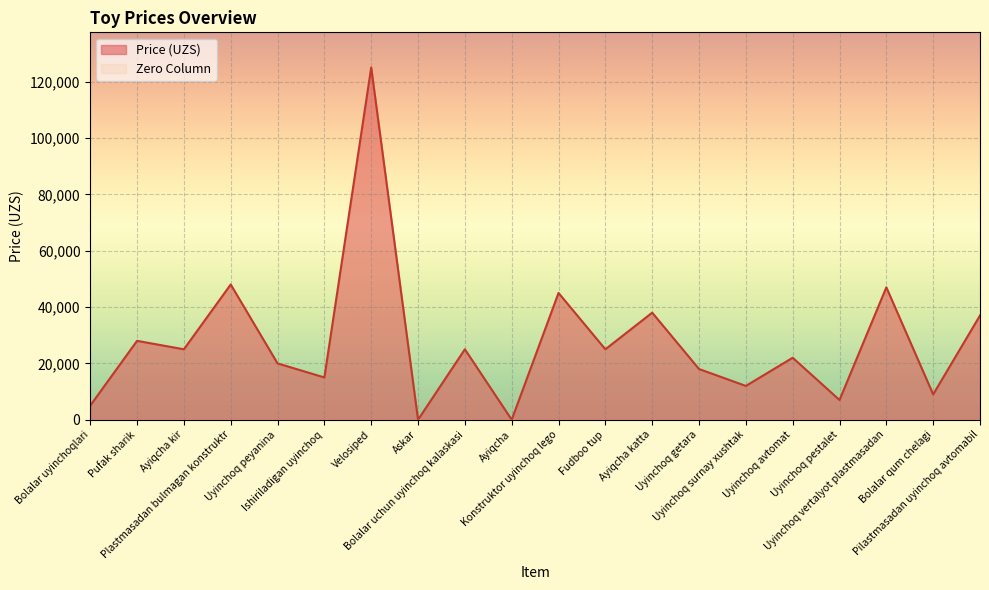

What is the change in value from Pufak sharik to Velosiped?

+97000